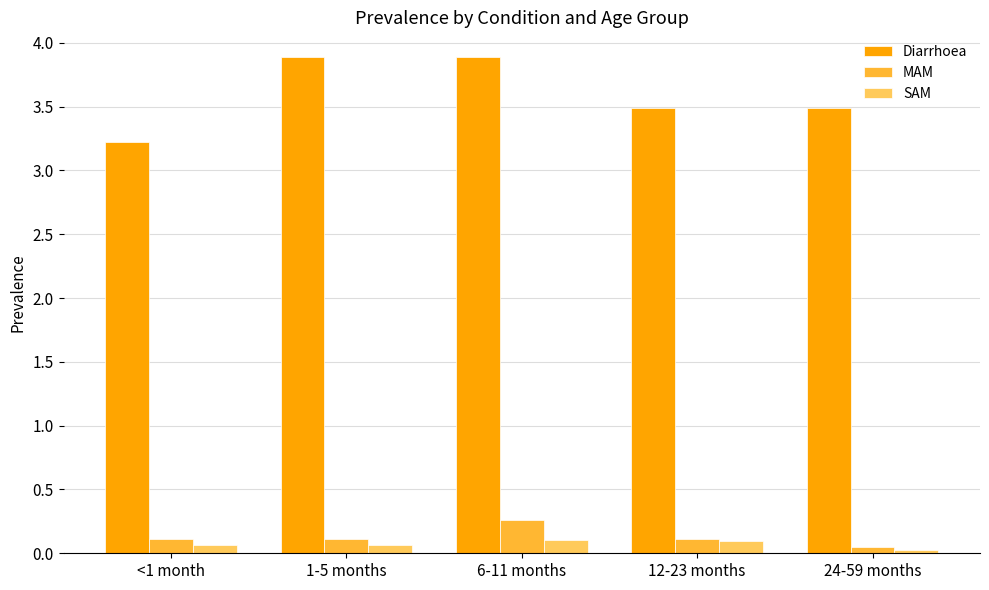

Count the number of categories in the chart.

5